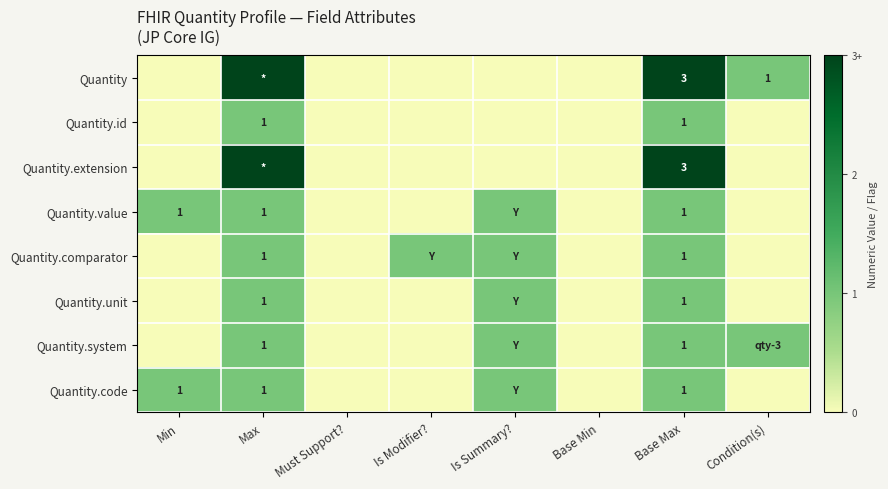

What is the total value across all series at Base Max?

12